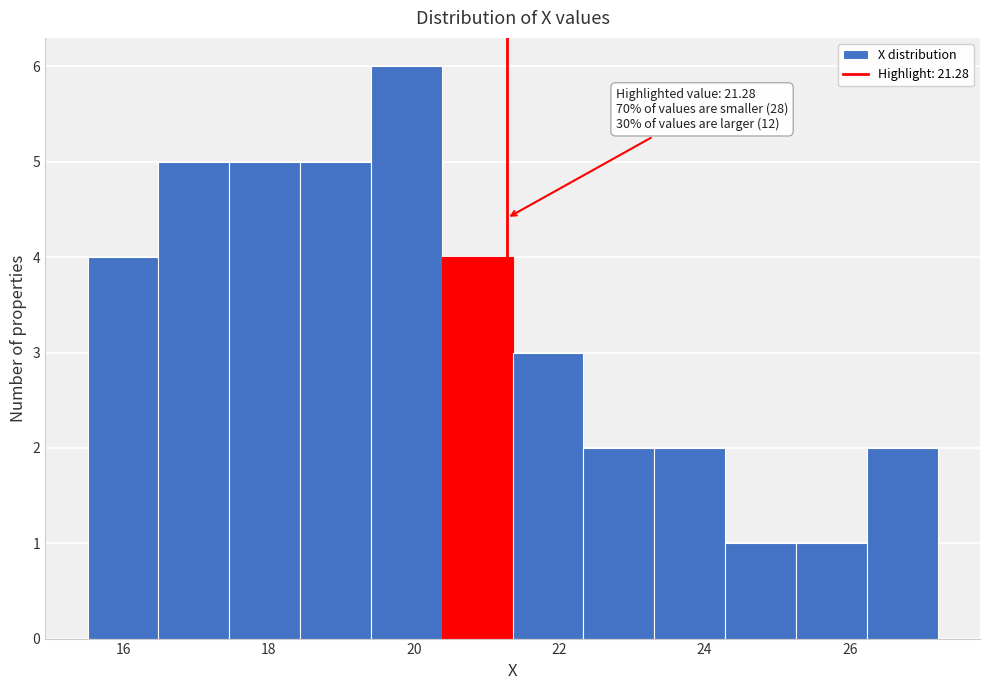

Over which range of the x-axis is the bar tallest?

19.4 to 20.4